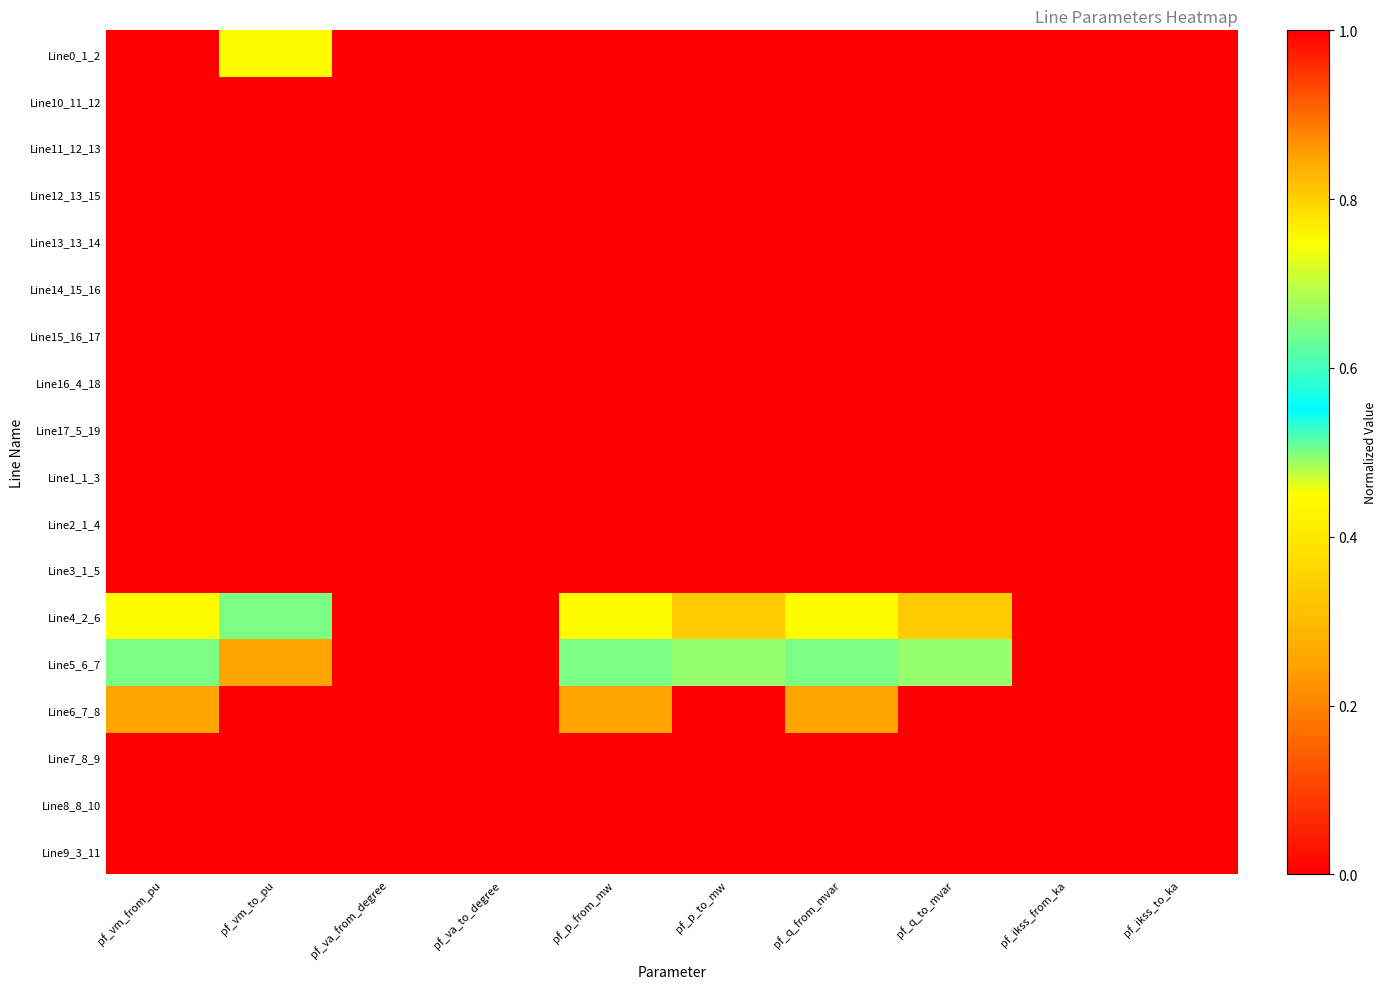

Reading right to left, extract all data points from this chart.

Line0_1_2: pf_ikss_to_ka=1.0	pf_ikss_from_ka=1.0	pf_q_to_mvar=0.0	pf_q_from_mvar=1.0	pf_p_to_mw=0.0	pf_p_from_mw=1.0	pf_va_to_degree=0.0	pf_va_from_degree=0.0	pf_vm_to_pu=0.8	pf_vm_from_pu=1.0
Line10_11_12: pf_ikss_to_ka=0.0	pf_ikss_from_ka=0.0	pf_q_to_mvar=1.0	pf_q_from_mvar=0.0	pf_p_to_mw=1.0	pf_p_from_mw=0.0	pf_va_to_degree=0.0	pf_va_from_degree=0.0	pf_vm_to_pu=1.0	pf_vm_from_pu=1.0
Line11_12_13: pf_ikss_to_ka=0.0	pf_ikss_from_ka=0.0	pf_q_to_mvar=1.0	pf_q_from_mvar=0.0	pf_p_to_mw=1.0	pf_p_from_mw=0.0	pf_va_to_degree=0.0	pf_va_from_degree=0.0	pf_vm_to_pu=1.0	pf_vm_from_pu=1.0
Line12_13_15: pf_ikss_to_ka=0.0	pf_ikss_from_ka=0.0	pf_q_to_mvar=1.0	pf_q_from_mvar=0.0	pf_p_to_mw=1.0	pf_p_from_mw=0.0	pf_va_to_degree=0.0	pf_va_from_degree=0.0	pf_vm_to_pu=1.0	pf_vm_from_pu=1.0
Line13_13_14: pf_ikss_to_ka=0.0	pf_ikss_from_ka=0.0	pf_q_to_mvar=1.0	pf_q_from_mvar=0.0	pf_p_to_mw=1.0	pf_p_from_mw=0.0	pf_va_to_degree=0.0	pf_va_from_degree=0.0	pf_vm_to_pu=1.0	pf_vm_from_pu=1.0
Line14_15_16: pf_ikss_to_ka=0.0	pf_ikss_from_ka=0.0	pf_q_to_mvar=1.0	pf_q_from_mvar=0.0	pf_p_to_mw=1.0	pf_p_from_mw=0.0	pf_va_to_degree=0.0	pf_va_from_degree=0.0	pf_vm_to_pu=1.0	pf_vm_from_pu=1.0
Line15_16_17: pf_ikss_to_ka=0.0	pf_ikss_from_ka=0.0	pf_q_to_mvar=1.0	pf_q_from_mvar=0.0	pf_p_to_mw=1.0	pf_p_from_mw=0.0	pf_va_to_degree=0.0	pf_va_from_degree=0.0	pf_vm_to_pu=1.0	pf_vm_from_pu=1.0
Line16_4_18: pf_ikss_to_ka=0.0	pf_ikss_from_ka=0.0	pf_q_to_mvar=1.0	pf_q_from_mvar=0.0	pf_p_to_mw=1.0	pf_p_from_mw=0.0	pf_va_to_degree=0.0	pf_va_from_degree=0.0	pf_vm_to_pu=1.0	pf_vm_from_pu=1.0
Line17_5_19: pf_ikss_to_ka=0.0	pf_ikss_from_ka=0.0	pf_q_to_mvar=1.0	pf_q_from_mvar=0.0	pf_p_to_mw=1.0	pf_p_from_mw=0.0	pf_va_to_degree=0.0	pf_va_from_degree=0.0	pf_vm_to_pu=1.0	pf_vm_from_pu=1.0
Line1_1_3: pf_ikss_to_ka=0.0	pf_ikss_from_ka=0.0	pf_q_to_mvar=1.0	pf_q_from_mvar=0.0	pf_p_to_mw=1.0	pf_p_from_mw=0.0	pf_va_to_degree=0.0	pf_va_from_degree=0.0	pf_vm_to_pu=1.0	pf_vm_from_pu=1.0
Line2_1_4: pf_ikss_to_ka=0.0	pf_ikss_from_ka=0.0	pf_q_to_mvar=1.0	pf_q_from_mvar=0.0	pf_p_to_mw=1.0	pf_p_from_mw=0.0	pf_va_to_degree=0.0	pf_va_from_degree=0.0	pf_vm_to_pu=1.0	pf_vm_from_pu=1.0
Line3_1_5: pf_ikss_to_ka=0.0	pf_ikss_from_ka=0.0	pf_q_to_mvar=1.0	pf_q_from_mvar=0.0	pf_p_to_mw=1.0	pf_p_from_mw=0.0	pf_va_to_degree=0.0	pf_va_from_degree=0.0	pf_vm_to_pu=1.0	pf_vm_from_pu=1.0
Line4_2_6: pf_ikss_to_ka=1.0	pf_ikss_from_ka=1.0	pf_q_to_mvar=0.3	pf_q_from_mvar=0.8	pf_p_to_mw=0.3	pf_p_from_mw=0.8	pf_va_to_degree=0.0	pf_va_from_degree=0.0	pf_vm_to_pu=0.5	pf_vm_from_pu=0.8
Line5_6_7: pf_ikss_to_ka=1.0	pf_ikss_from_ka=1.0	pf_q_to_mvar=0.7	pf_q_from_mvar=0.5	pf_p_to_mw=0.7	pf_p_from_mw=0.5	pf_va_to_degree=0.0	pf_va_from_degree=0.0	pf_vm_to_pu=0.3	pf_vm_from_pu=0.5
Line6_7_8: pf_ikss_to_ka=1.0	pf_ikss_from_ka=1.0	pf_q_to_mvar=1.0	pf_q_from_mvar=0.3	pf_p_to_mw=1.0	pf_p_from_mw=0.3	pf_va_to_degree=1.0	pf_va_from_degree=0.0	pf_vm_to_pu=0.0	pf_vm_from_pu=0.3
Line7_8_9: pf_ikss_to_ka=0.0	pf_ikss_from_ka=0.0	pf_q_to_mvar=1.0	pf_q_from_mvar=0.0	pf_p_to_mw=1.0	pf_p_from_mw=0.0	pf_va_to_degree=1.0	pf_va_from_degree=1.0	pf_vm_to_pu=0.0	pf_vm_from_pu=0.0
Line8_8_10: pf_ikss_to_ka=0.0	pf_ikss_from_ka=0.0	pf_q_to_mvar=1.0	pf_q_from_mvar=0.0	pf_p_to_mw=1.0	pf_p_from_mw=0.0	pf_va_to_degree=1.0	pf_va_from_degree=1.0	pf_vm_to_pu=0.0	pf_vm_from_pu=0.0
Line9_3_11: pf_ikss_to_ka=0.0	pf_ikss_from_ka=0.0	pf_q_to_mvar=1.0	pf_q_from_mvar=0.0	pf_p_to_mw=1.0	pf_p_from_mw=0.0	pf_va_to_degree=0.0	pf_va_from_degree=0.0	pf_vm_to_pu=1.0	pf_vm_from_pu=1.0